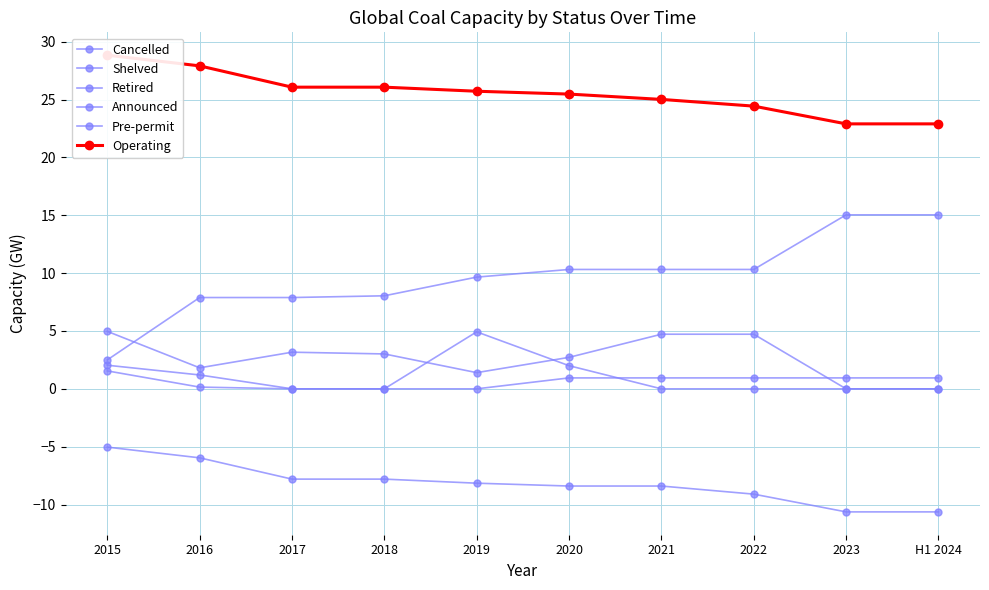

What is the smallest value displayed?

-10.6